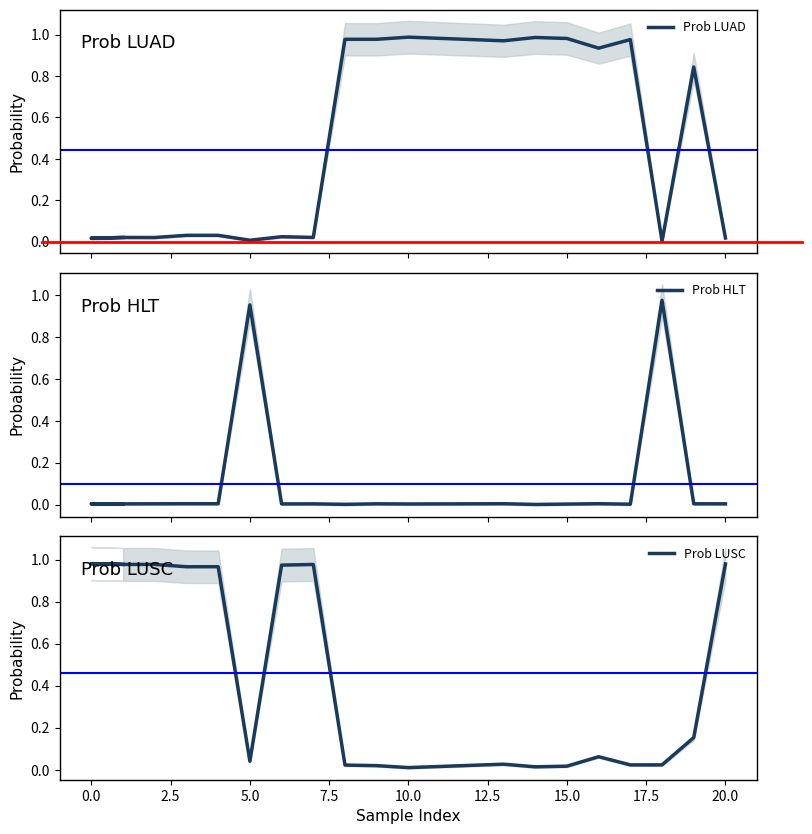

Which series has the widest spread of values?

Prob LUAD